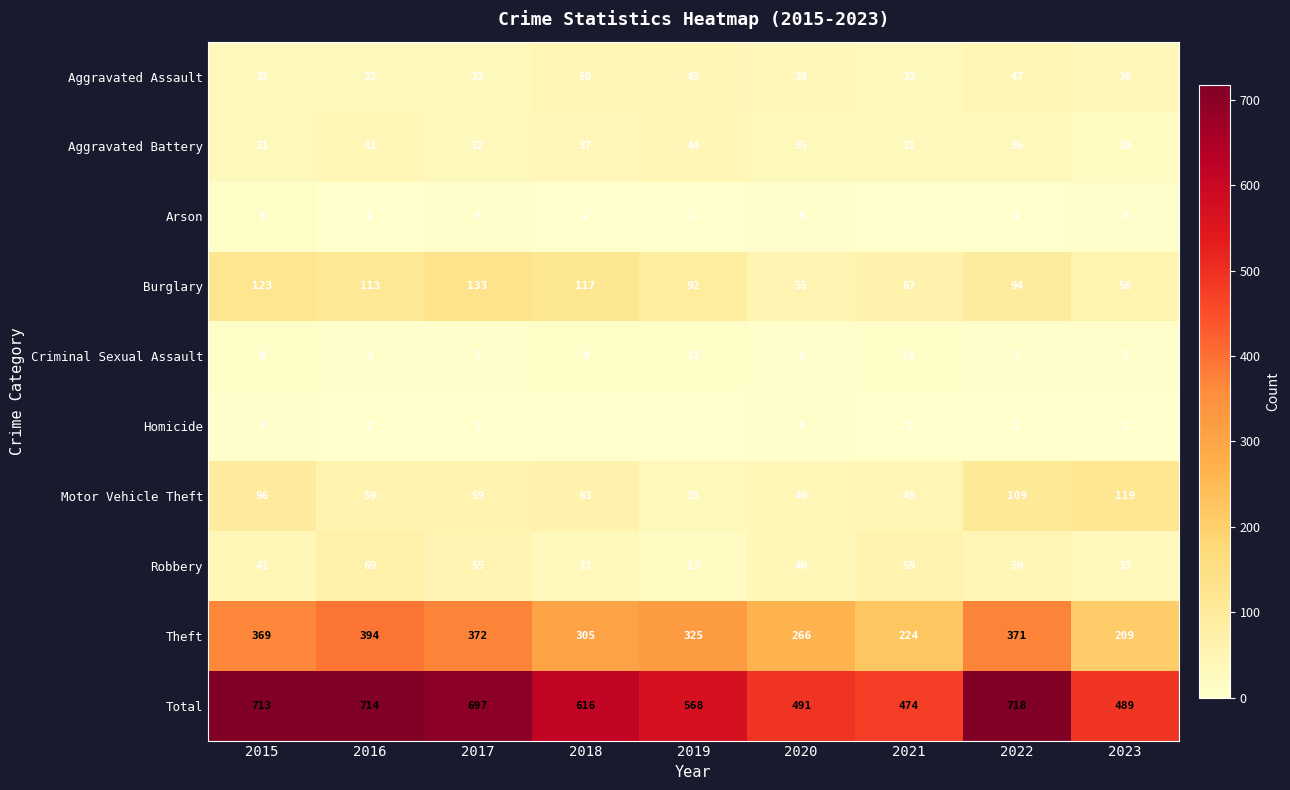

The Theft series shows 369 at 2015. True or false?

True